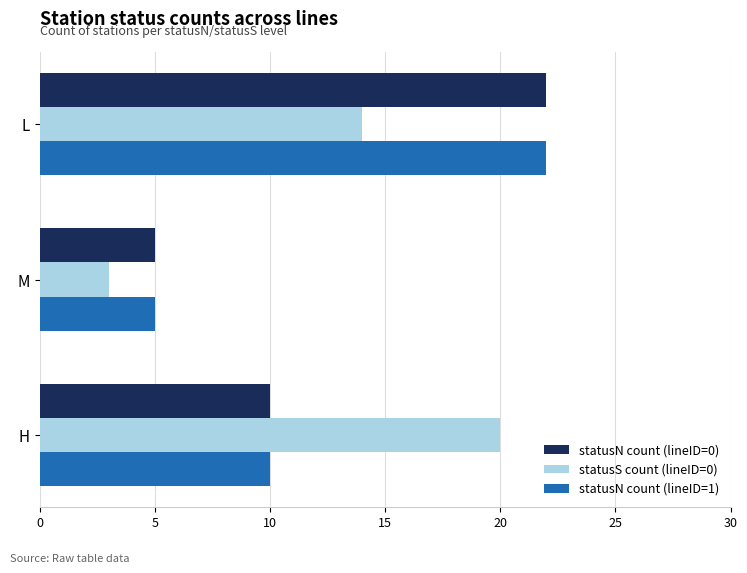

Between M and H, which series saw the biggest shift?

statusS count (lineID=0)